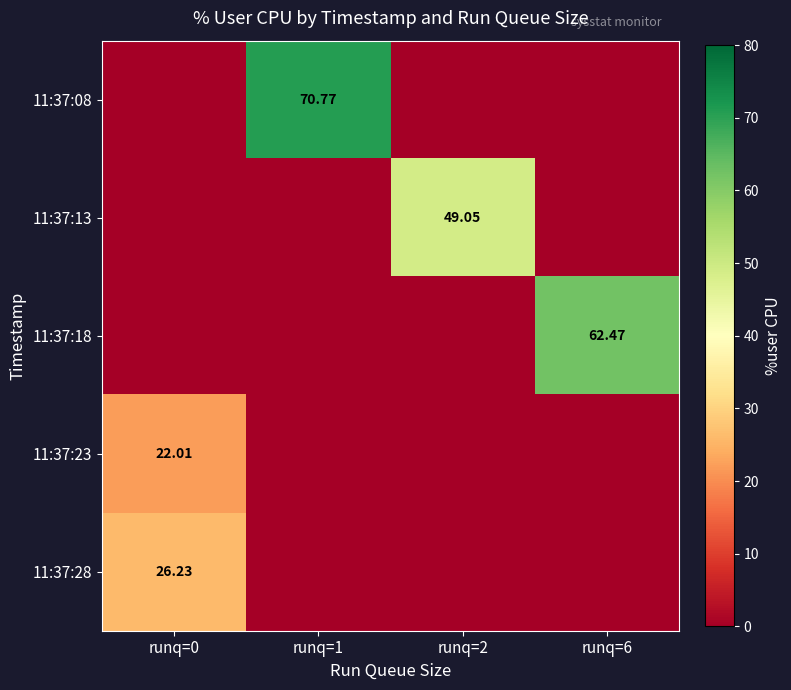

What is the total value across all series at runq=2?

49.0